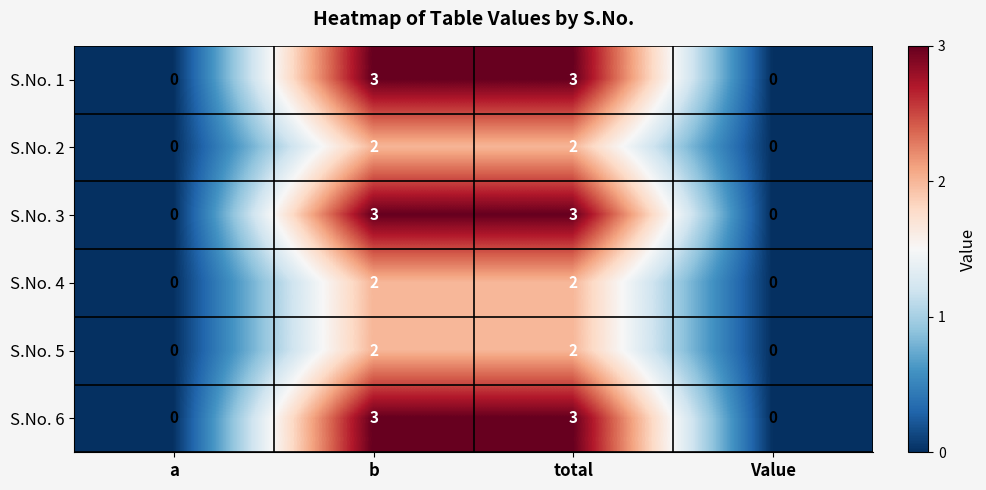

What is the sum of all S.No. 3 values?

6